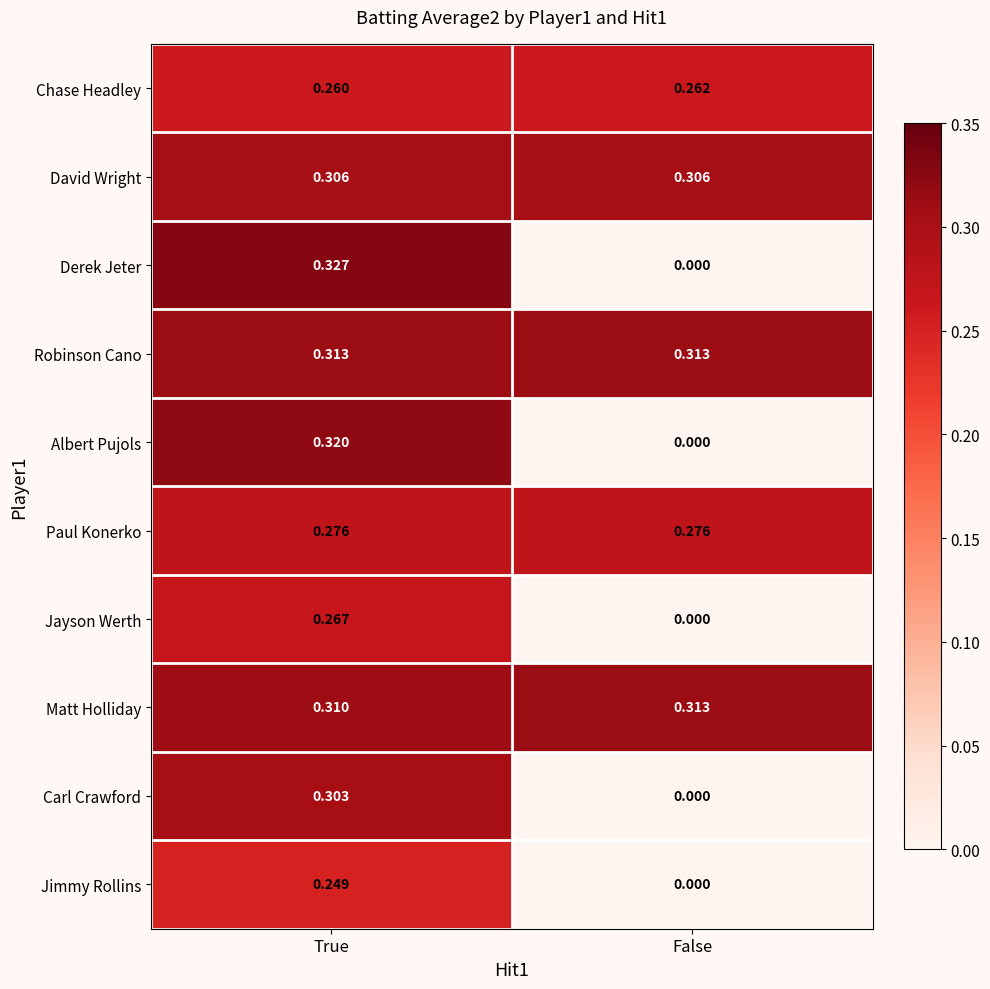

Between True and False, which series saw the biggest shift?

Derek Jeter